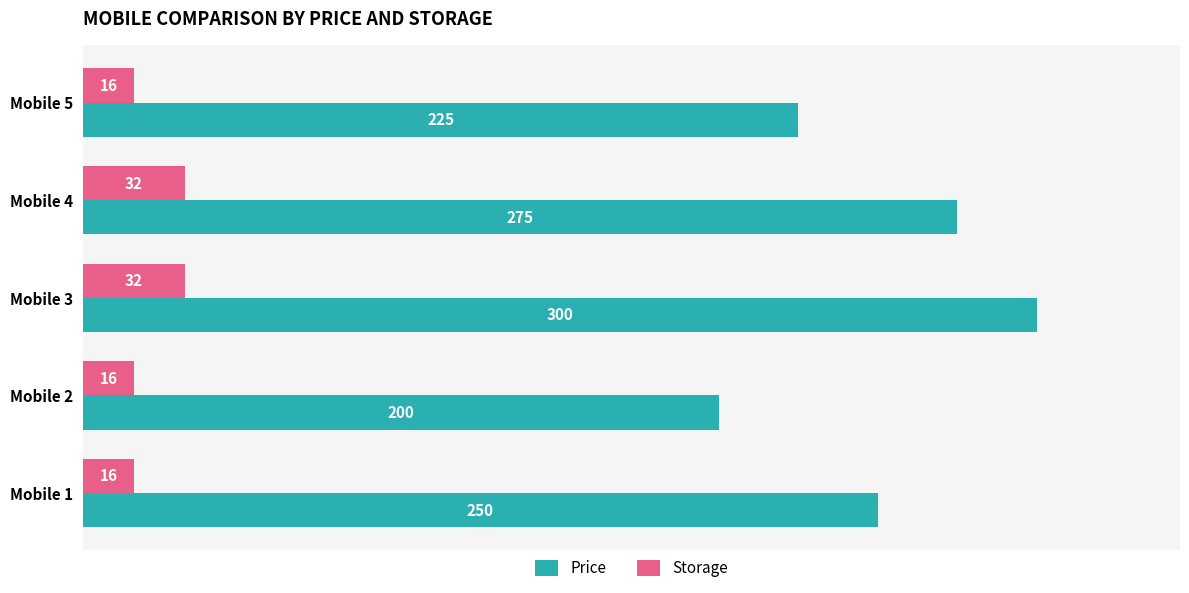

Which category has the highest value across all series?

Mobile 3